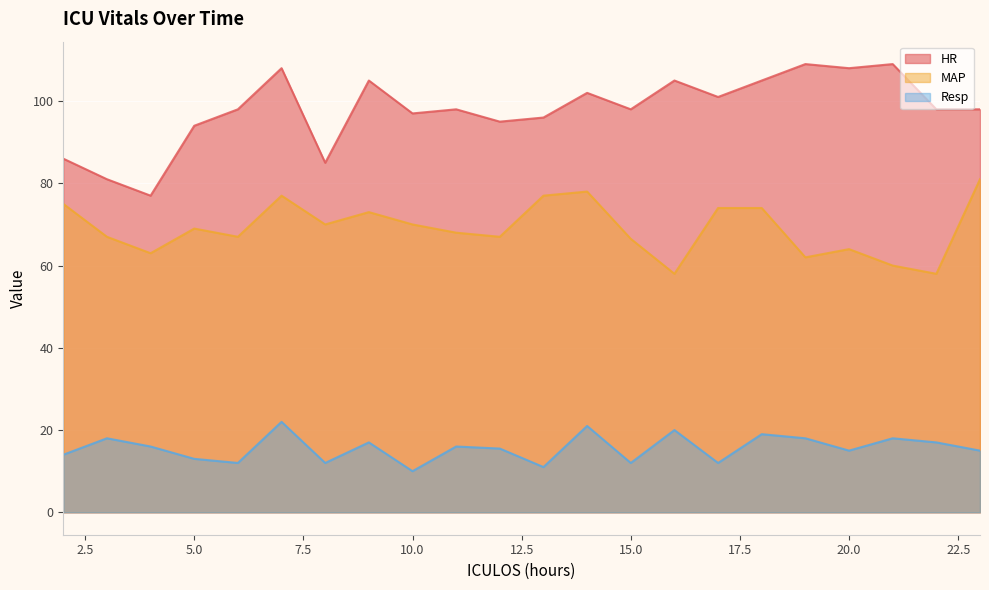

Reading left to right, extract all data points from this chart.

HR: 2=86.0	3=81.0	4=77.0	5=94.0	6=98.0	7=108.0	8=85.0	9=105.0	10=97.0	11=98.0	12=95.0	13=96.0	14=102.0	15=98.0	16=105.0	17=101.0	18=105.0	19=109.0	20=108.0	21=109.0	22=98.0	23=98.0
MAP: 2=75.0	3=67.0	4=63.0	5=69.0	6=67.0	7=77.0	8=70.0	9=73.0	10=70.0	11=68.0	12=67.0	13=77.0	14=78.0	15=66.5	16=58.0	17=74.0	18=74.0	19=62.0	20=64.0	21=60.0	22=58.0	23=81.0
Resp: 2=14.0	3=18.0	4=16.0	5=13.0	6=12.0	7=22.0	8=12.0	9=17.0	10=10.0	11=16.0	12=15.5	13=11.0	14=21.0	15=12.0	16=20.0	17=12.0	18=19.0	19=18.0	20=15.0	21=18.0	22=17.0	23=15.0